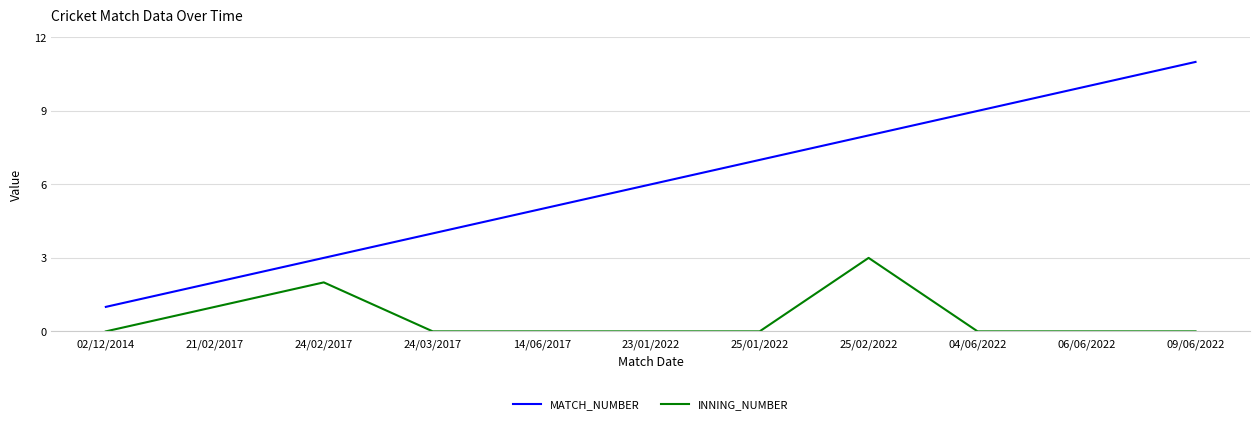

Count the MATCH_NUMBER values in the range 3 to 9.

7